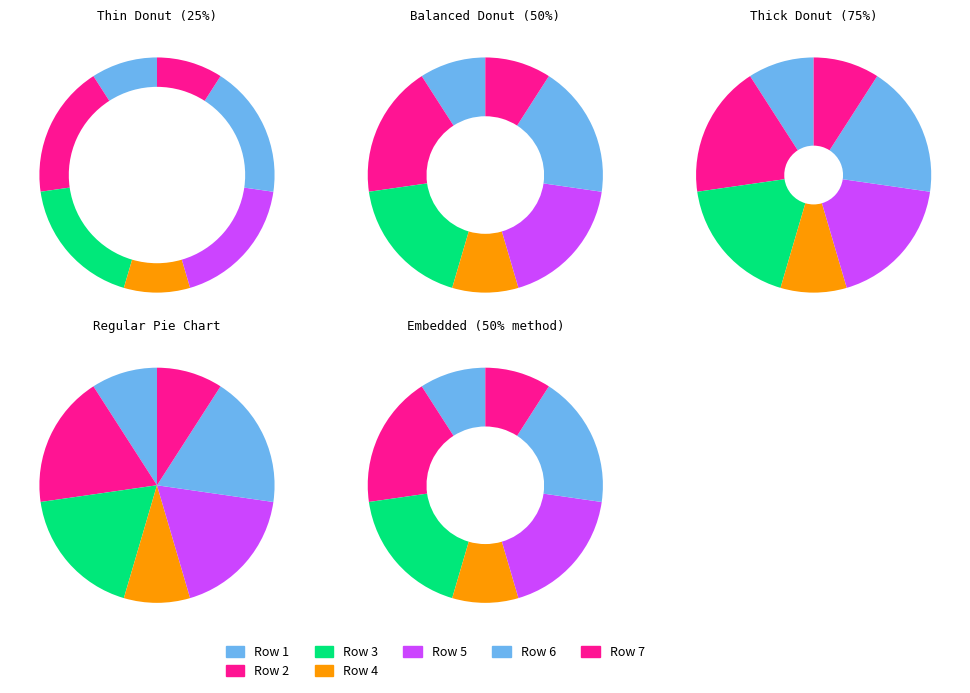

How many segments does this pie chart have?

7